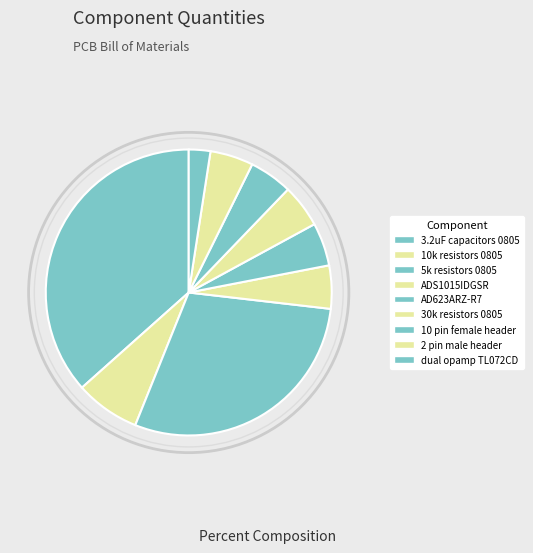

The ADS1015IDGSR slice represents 5% of the pie. True or false?

True